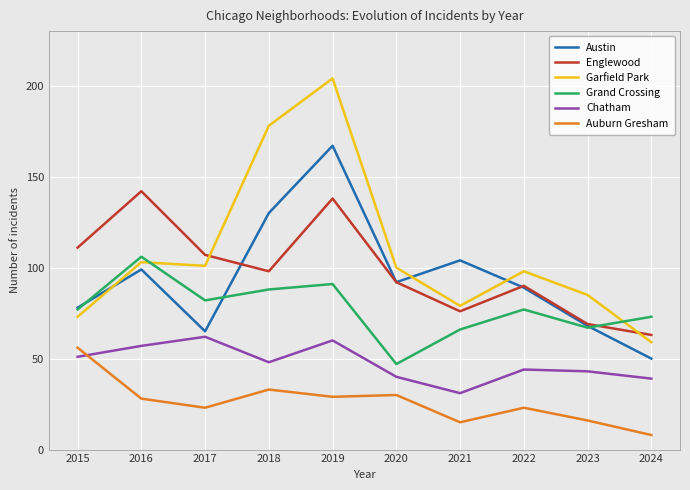

Which series has the largest total across all categories?

Garfield Park